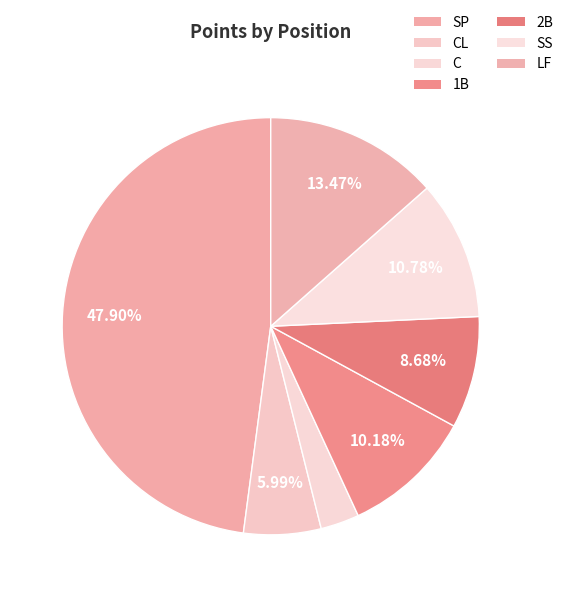

Is there a majority slice in this chart?

No